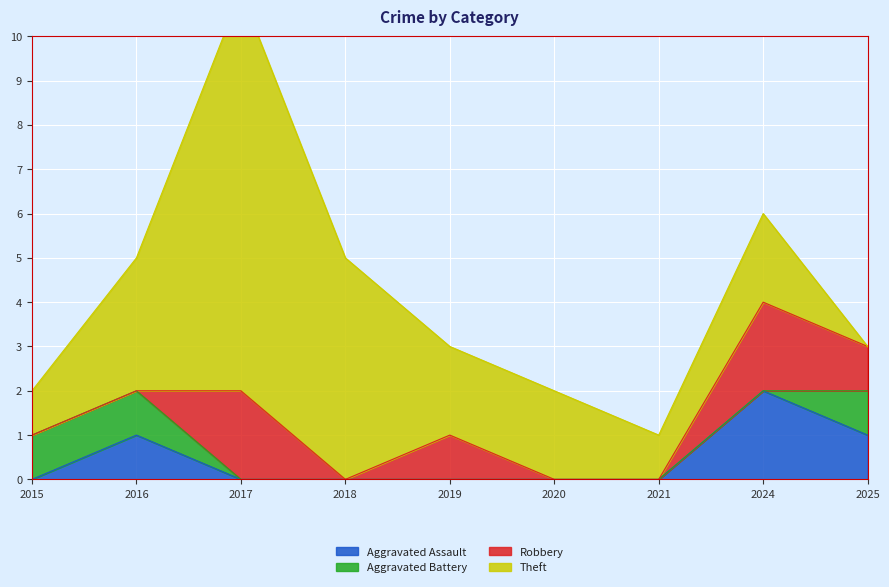

Count the Robbery values in the range 0 to 1.

7